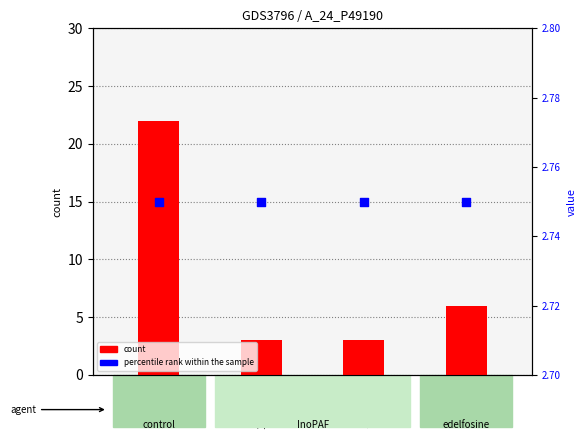

Which series has the largest total across all categories?

count